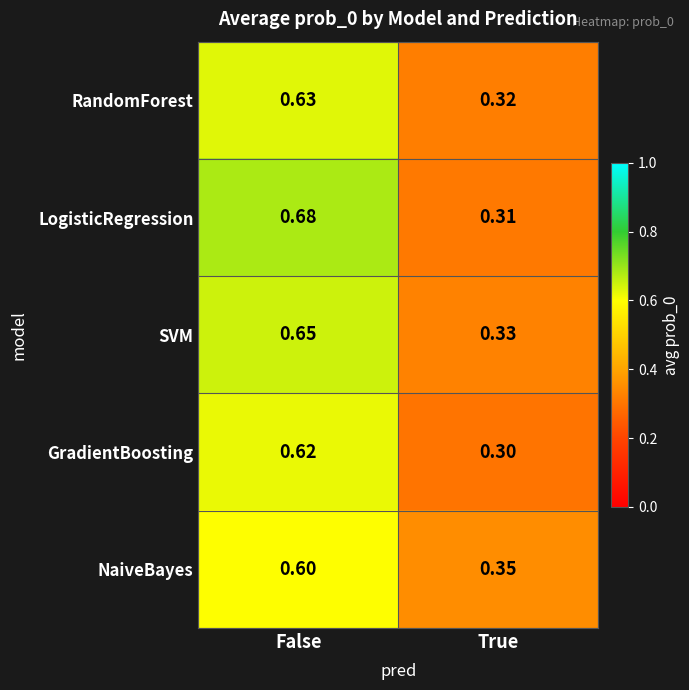

Which series has the largest total across all categories?

LogisticRegression